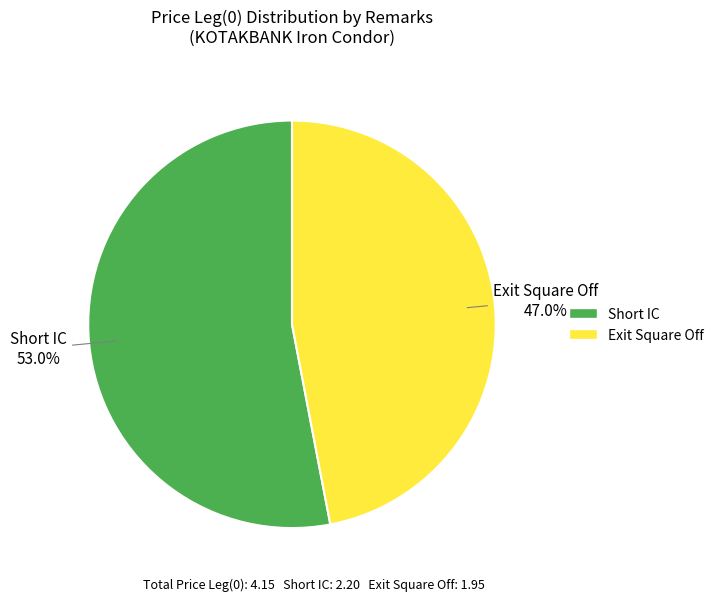

The Exit Square Off slice represents 53% of the pie. True or false?

False